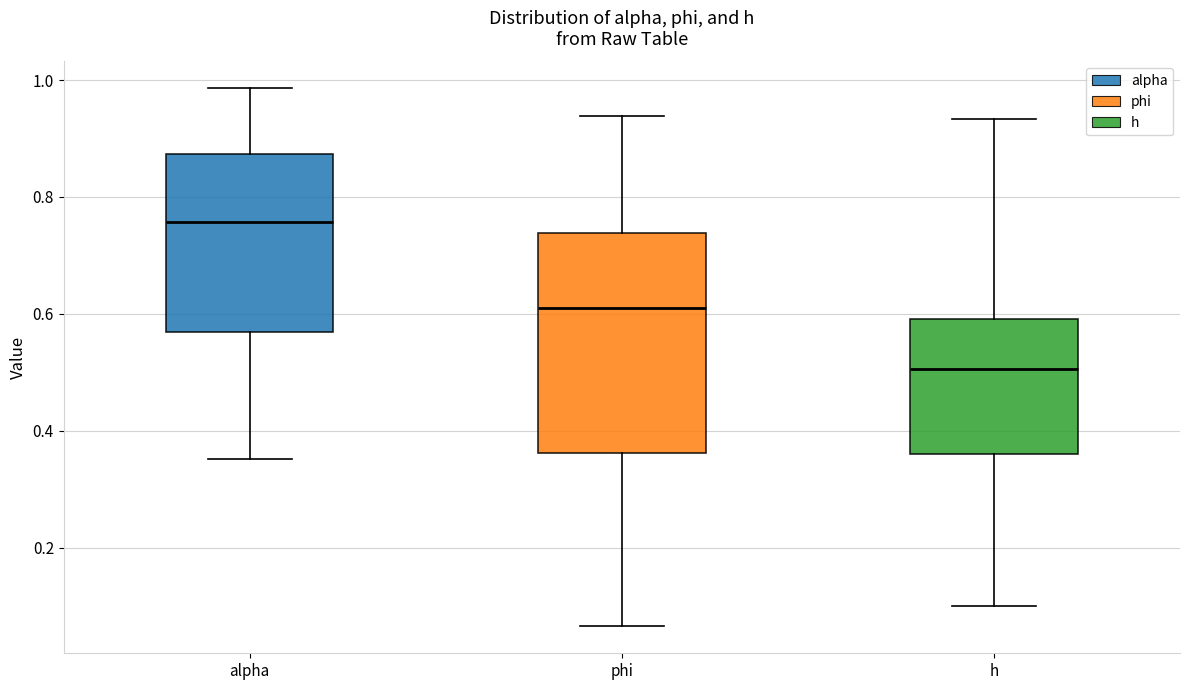

Where does the lower whisker of the box for h end on the y-axis? The values are not printed on the chart, so give them approximately, as read against the axis.

0.10